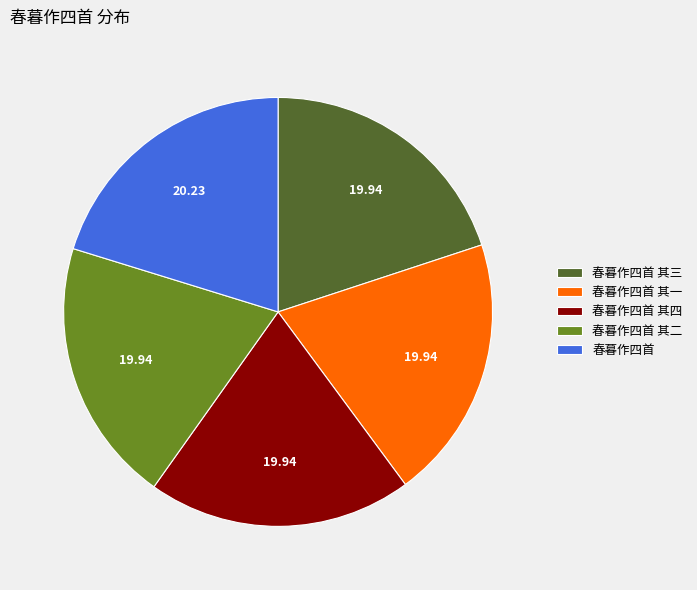

True or false: 春暮作四首 其三 accounts for 20% of the total.

True